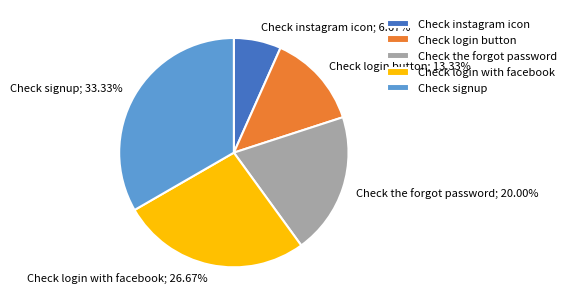

Which category has the biggest portion of the pie?

Check signup